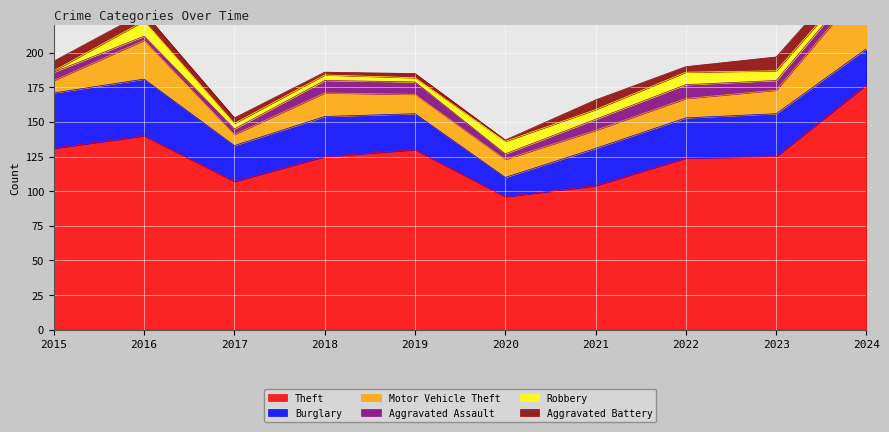

Reading right to left, extract all data points from this chart.

Theft: 177	125	124	104	96	130	125	107	140	131
Burglary: 26	31	29	27	14	26	29	26	41	40
Motor Vehicle Theft: 47	17	14	13	13	14	17	8	28	9
Aggravated Assault: 7	7	10	8	4	9	9	4	3	6
Robbery: 4	7	9	7	9	3	4	4	11	1
Aggravated Battery: 9	10	4	7	1	3	2	4	6	7